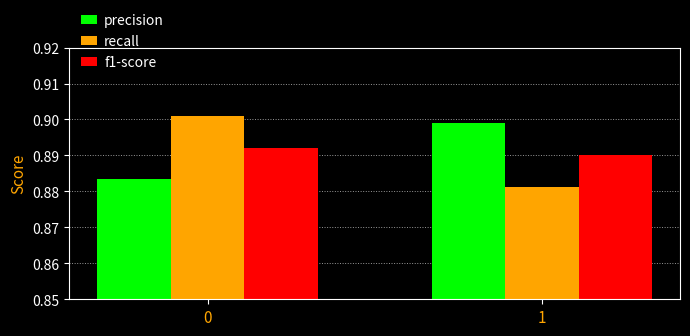

Which series has the largest range (max minus min)?

recall